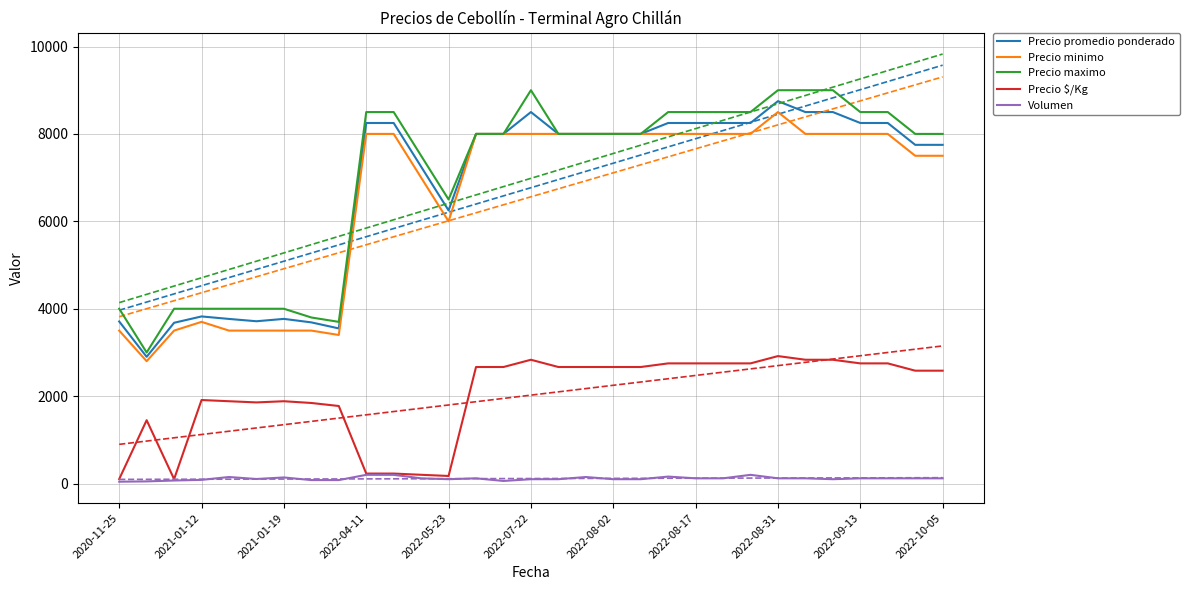

At how many categories does at least one series exceed 6056?

22